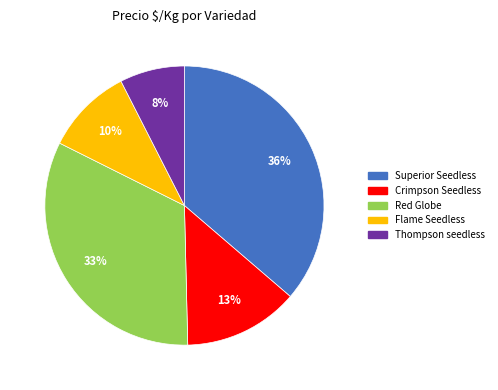

Is Superior Seedless the majority of the pie?

No